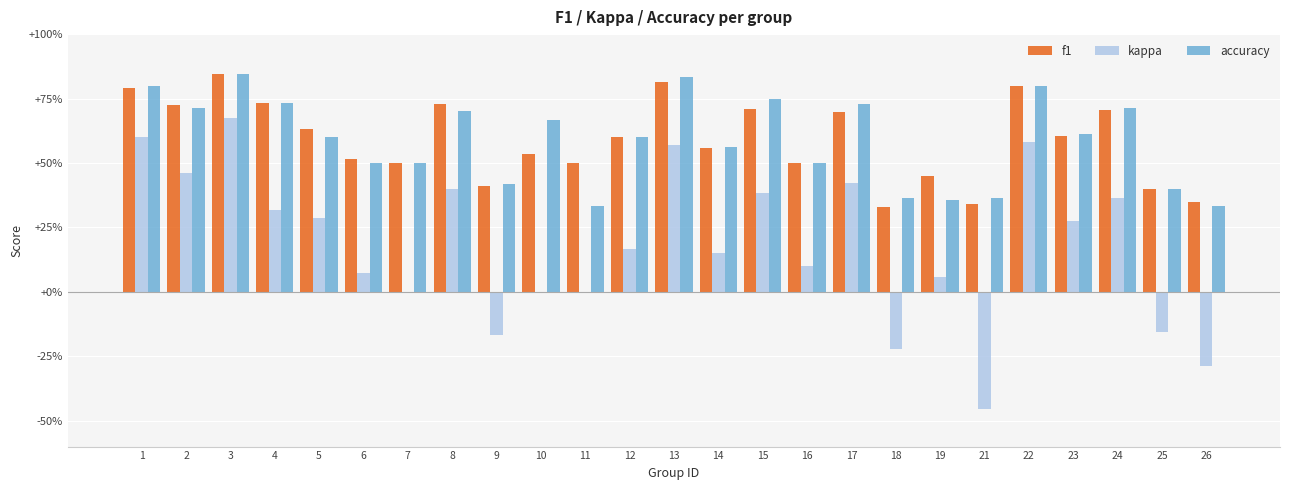

List the labels in order of kappa value, largest first.

3, 1, 22, 13, 2, 17, 8, 15, 24, 4, 5, 23, 12, 14, 16, 6, 19, 7, 10, 11, 25, 9, 18, 26, 21